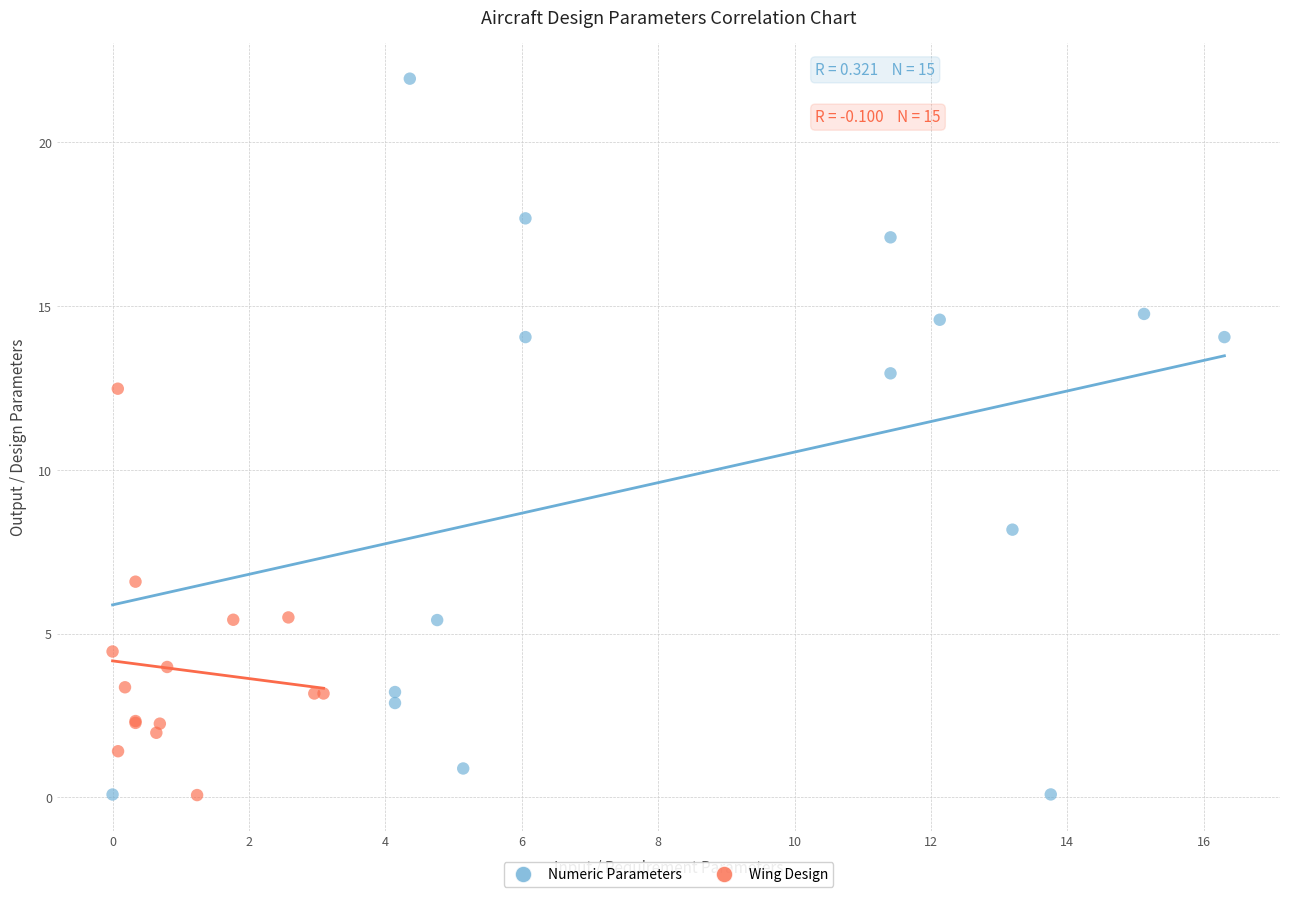

Which series has the widest spread of Y values?

Numeric Parameters